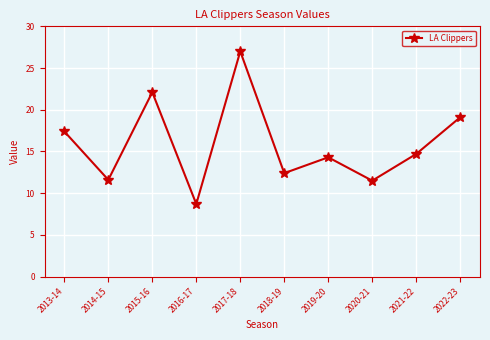

How many lines are shown in the chart?

1